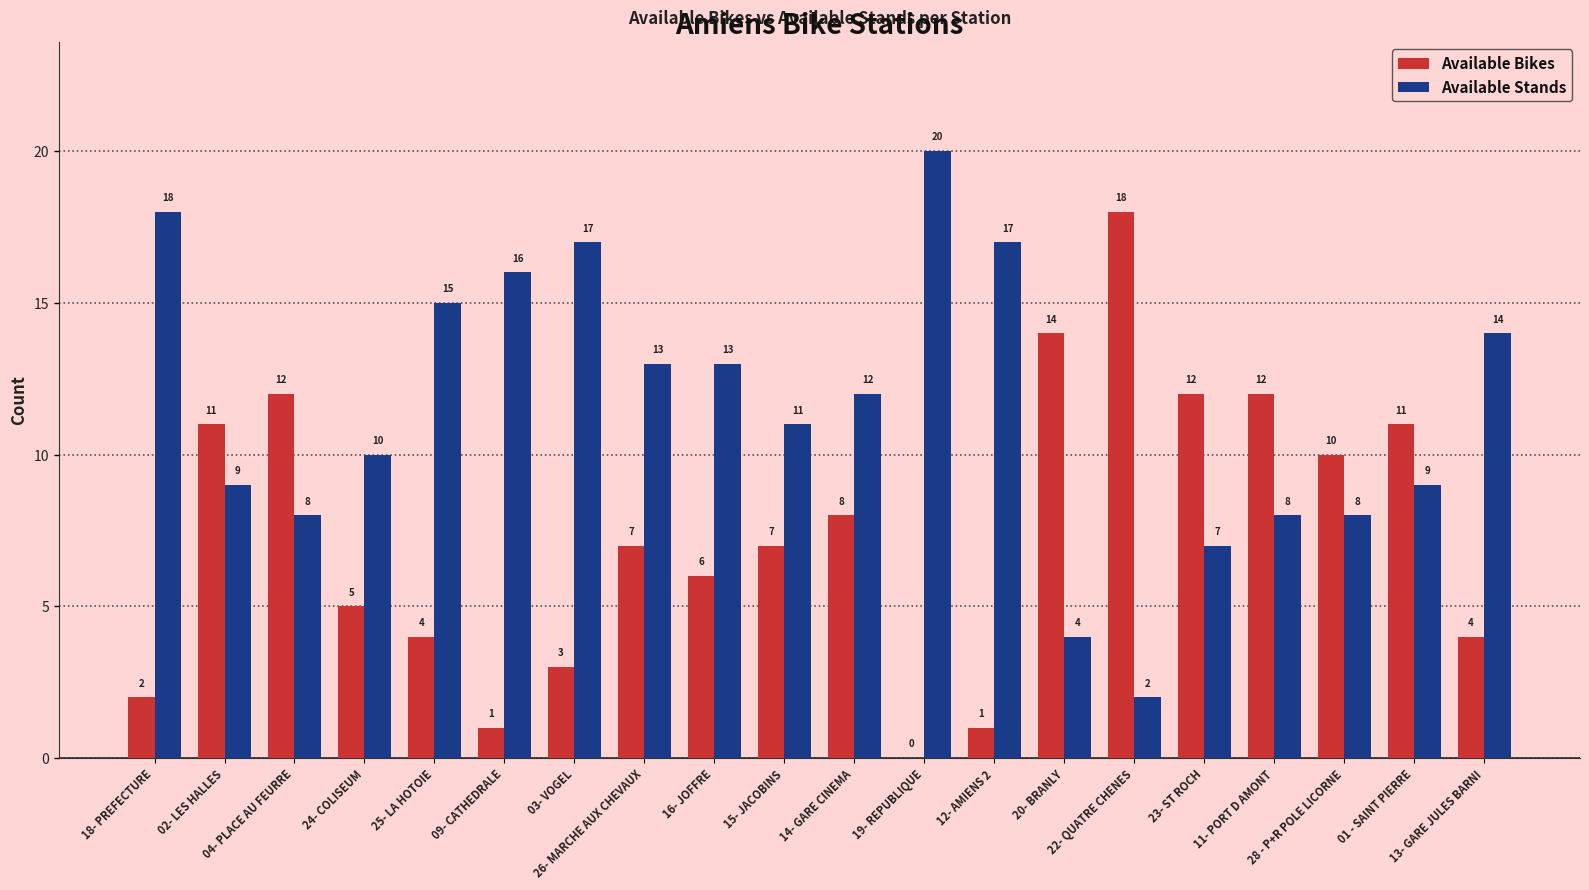

Where does the Available Stands series first go above 12?

18- PREFECTURE